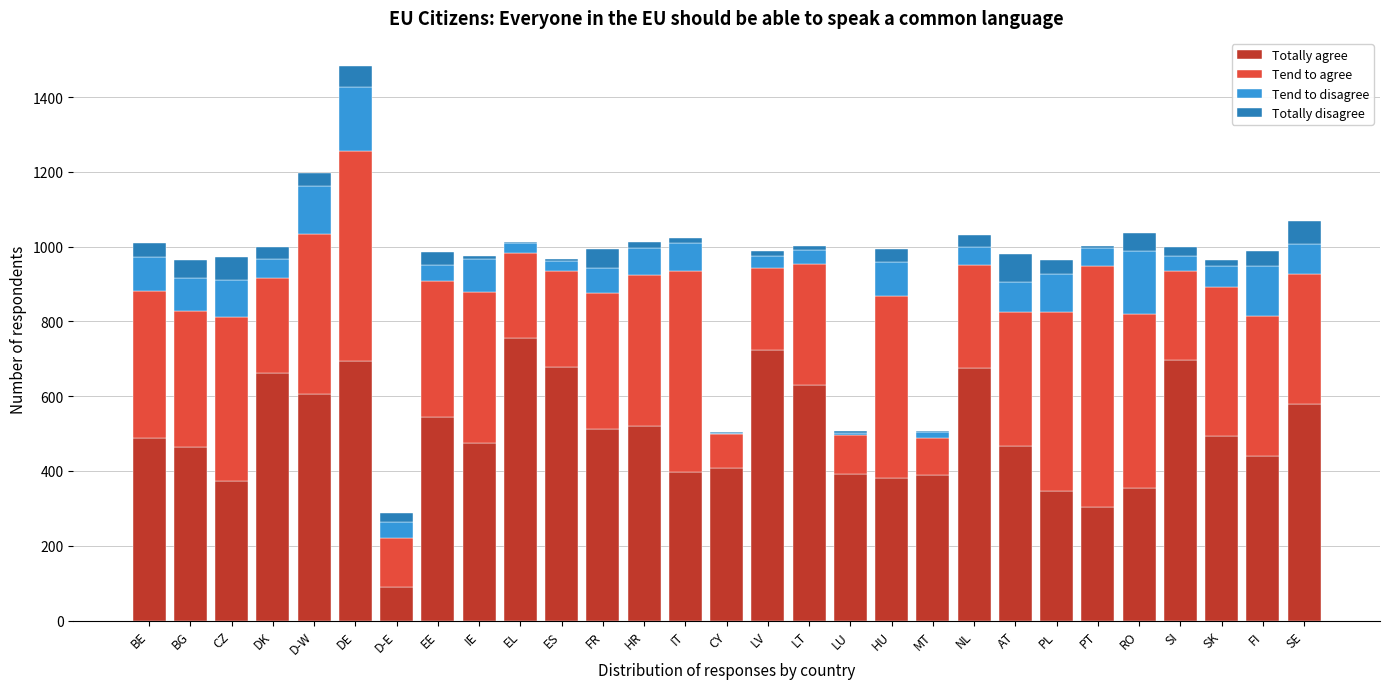

What is the maximum value for Totally agree?

756